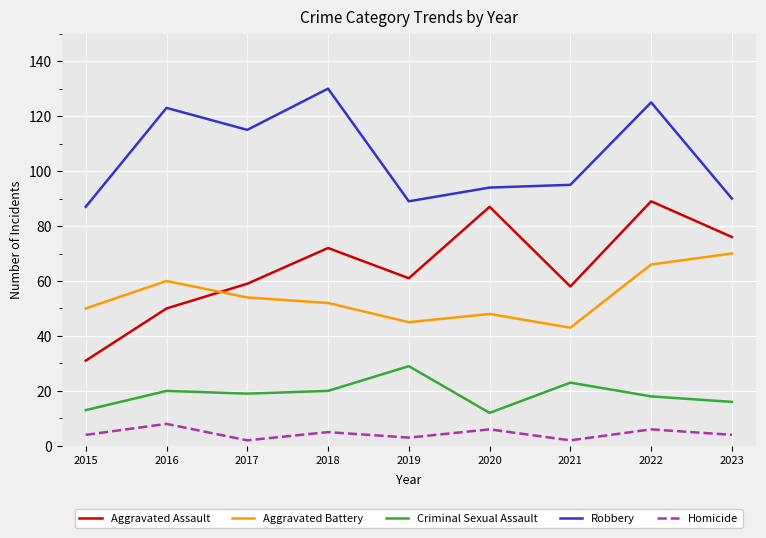

At which label does Aggravated Assault reach its peak?

2022